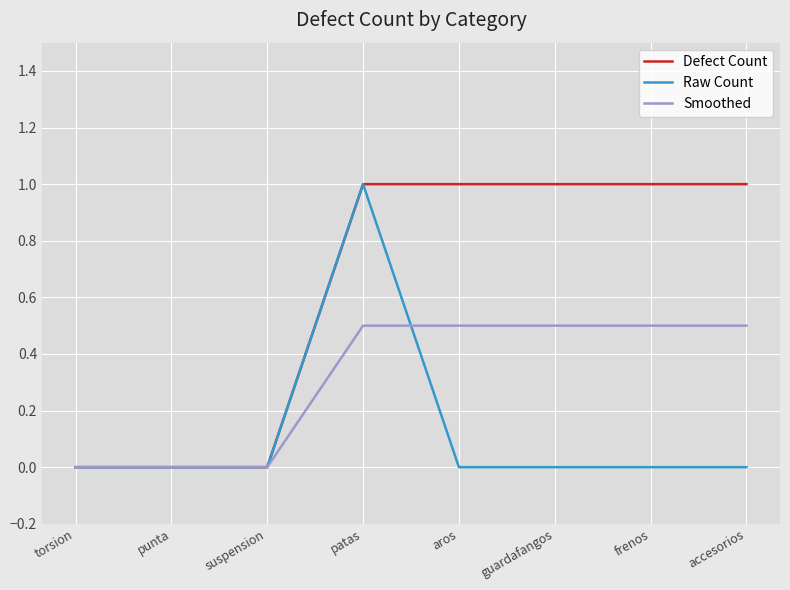

Is this an area chart (filled region under the line)?

No